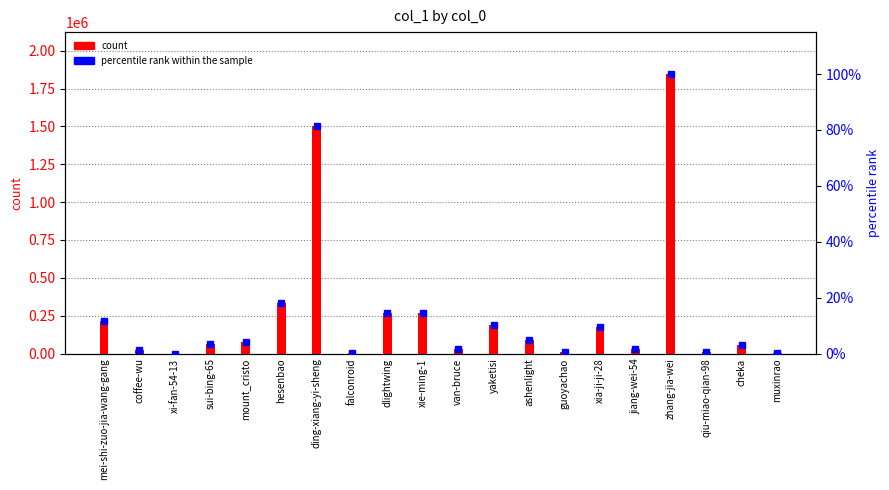

How many bars are there in total?

40